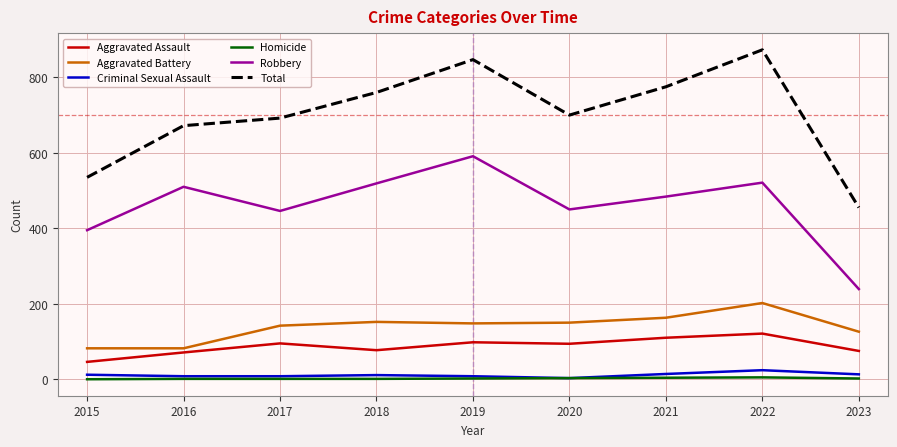

At how many categories does at least one series exceed 782?

2